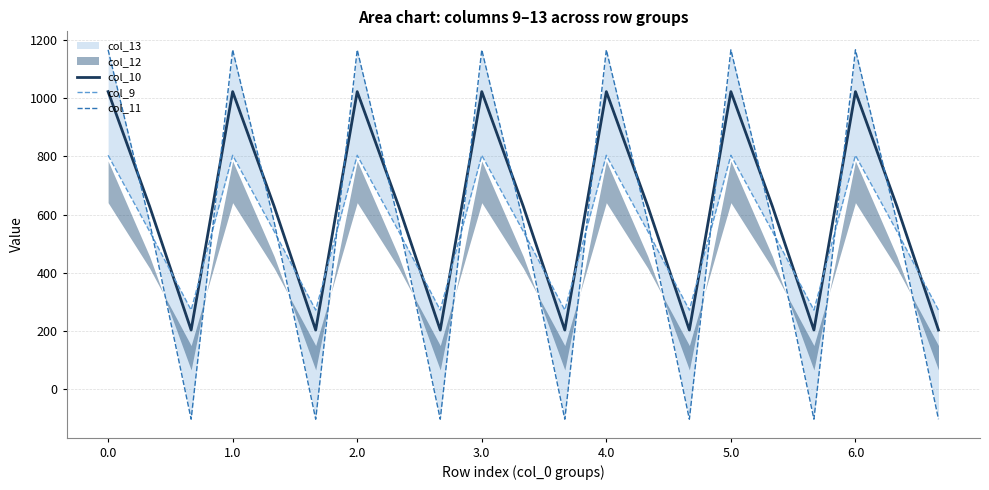

What is the minimum value for col_10?

202.5